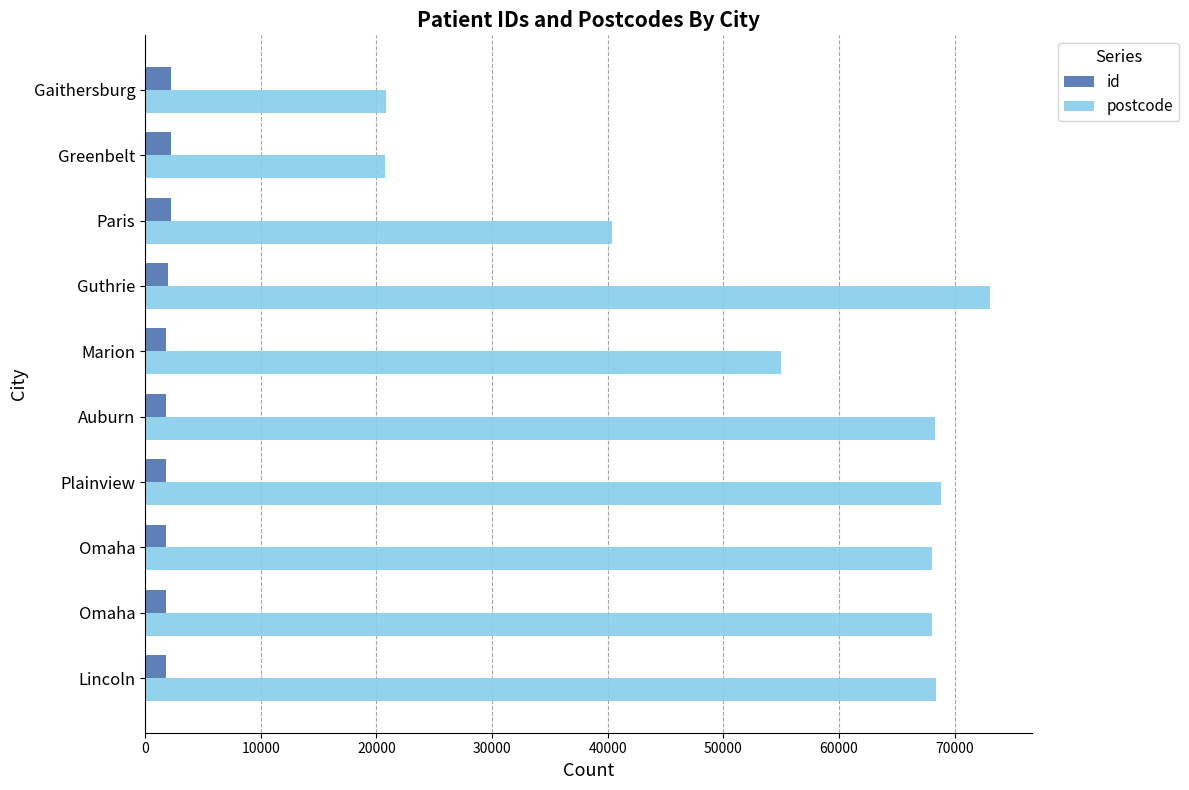

Reading left to right, list all the values displayed in this chart.

id: 1784	1793	1799	1827	1833	1852	2027	2203	2259	2284
postcode: 68336	68007	68007	68769	68305	54950	73044	40362	20706	20850